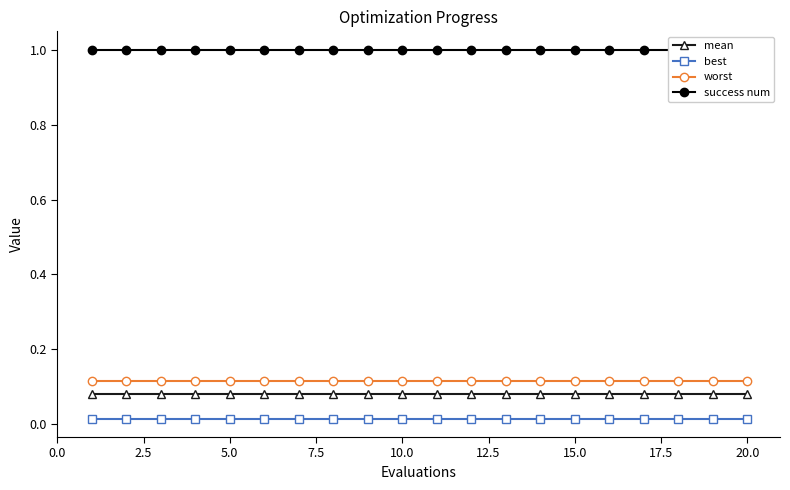

Is it true that worst equals 0.0 at 15.0?

False